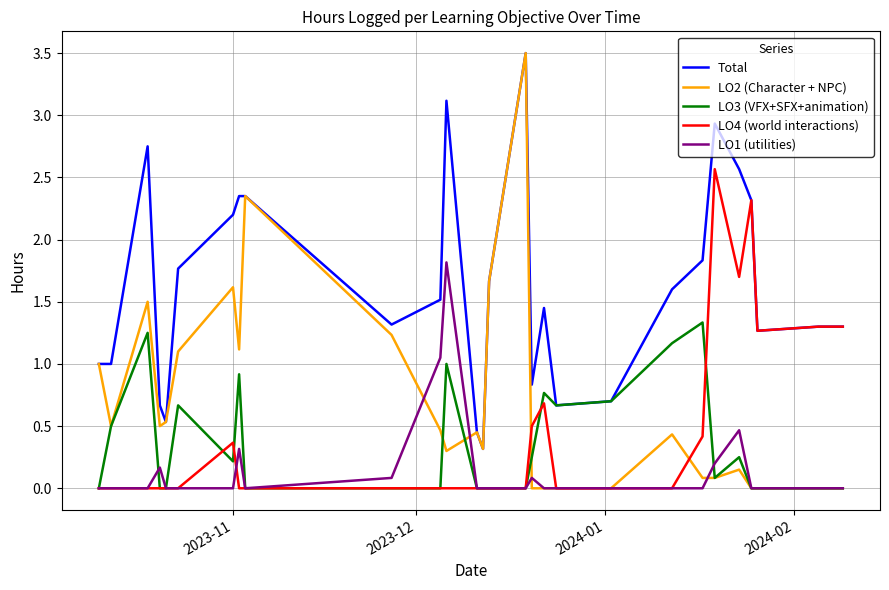

What is the greatest value displayed?

3.5